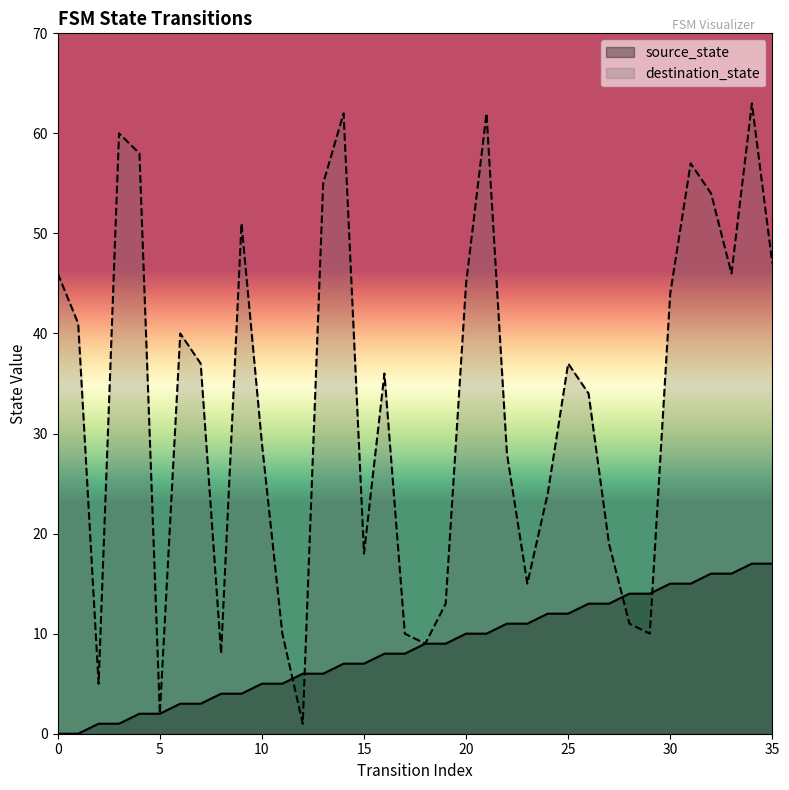

List the series in order of their peak value, lowest first.

source_state, destination_state